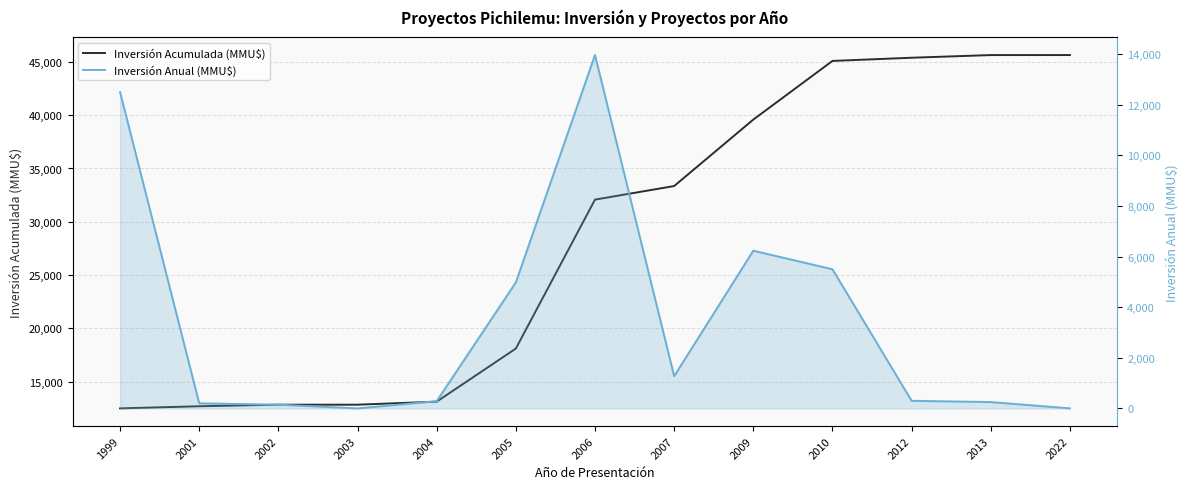

Which series has the largest total across all categories?

Inversión Acumulada (MMU$)